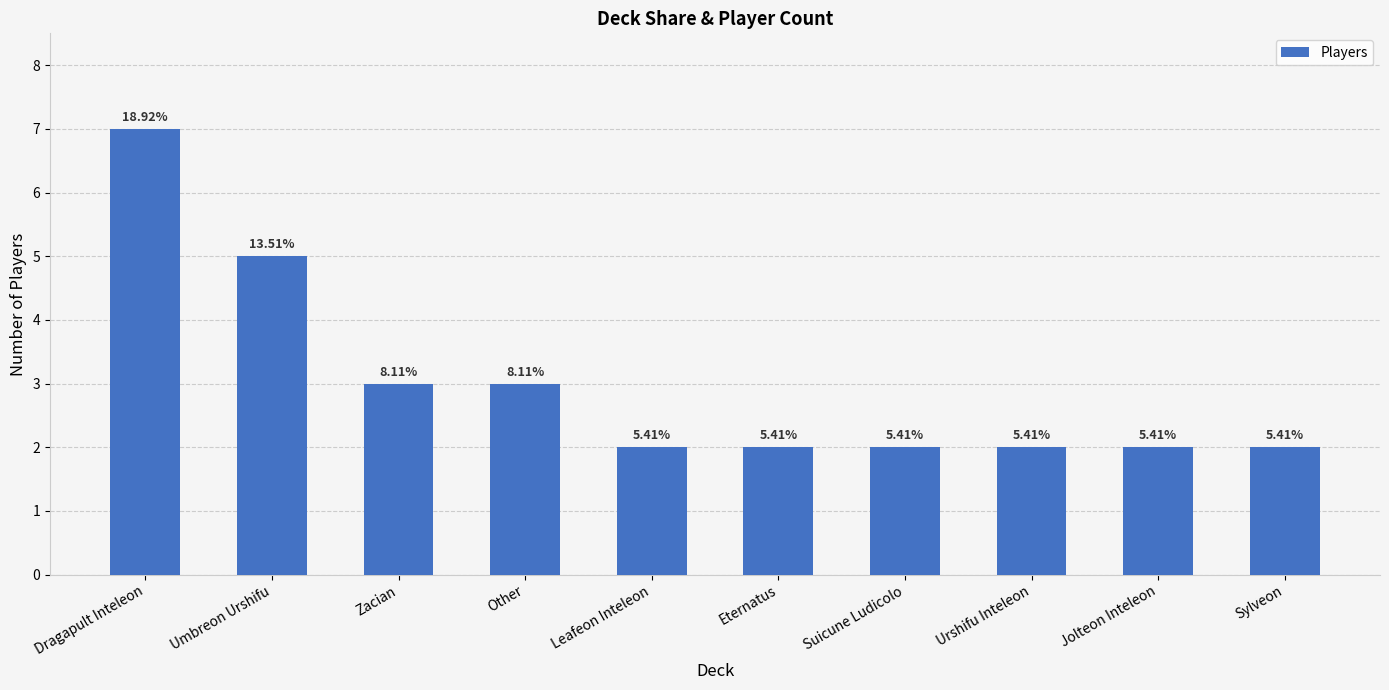

List the labels in order of value, smallest first.

Leafeon Inteleon, Eternatus, Suicune Ludicolo, Urshifu Inteleon, Jolteon Inteleon, Sylveon, Zacian, Other, Umbreon Urshifu, Dragapult Inteleon